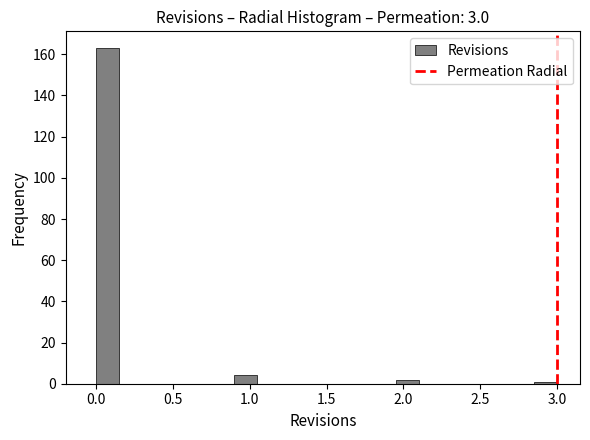

Read against the x-axis, roughly where is the centre of the tallest bar?

0.10